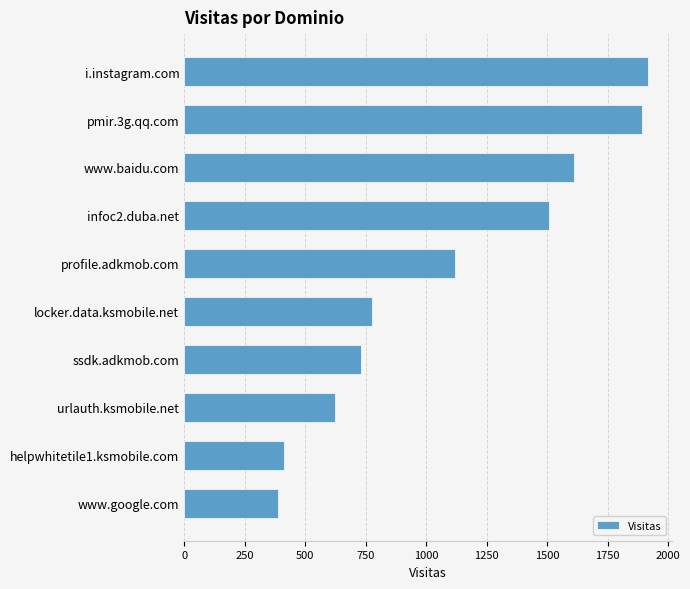

Are the bars horizontal?

Yes